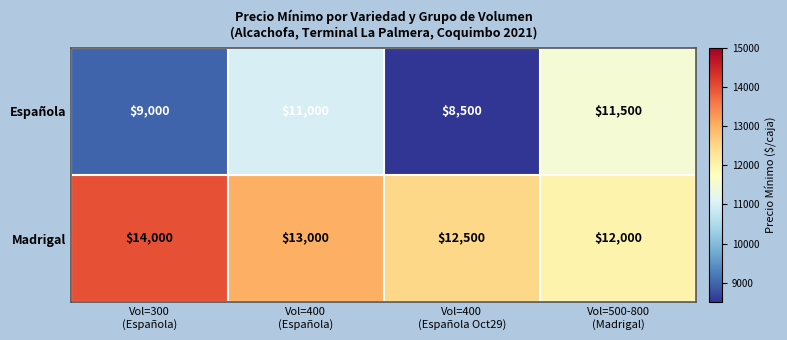

Reading left to right, list all the values displayed in this chart.

Española: 9000	11000	8500	11500
Madrigal: 14000	13000	12500	12000